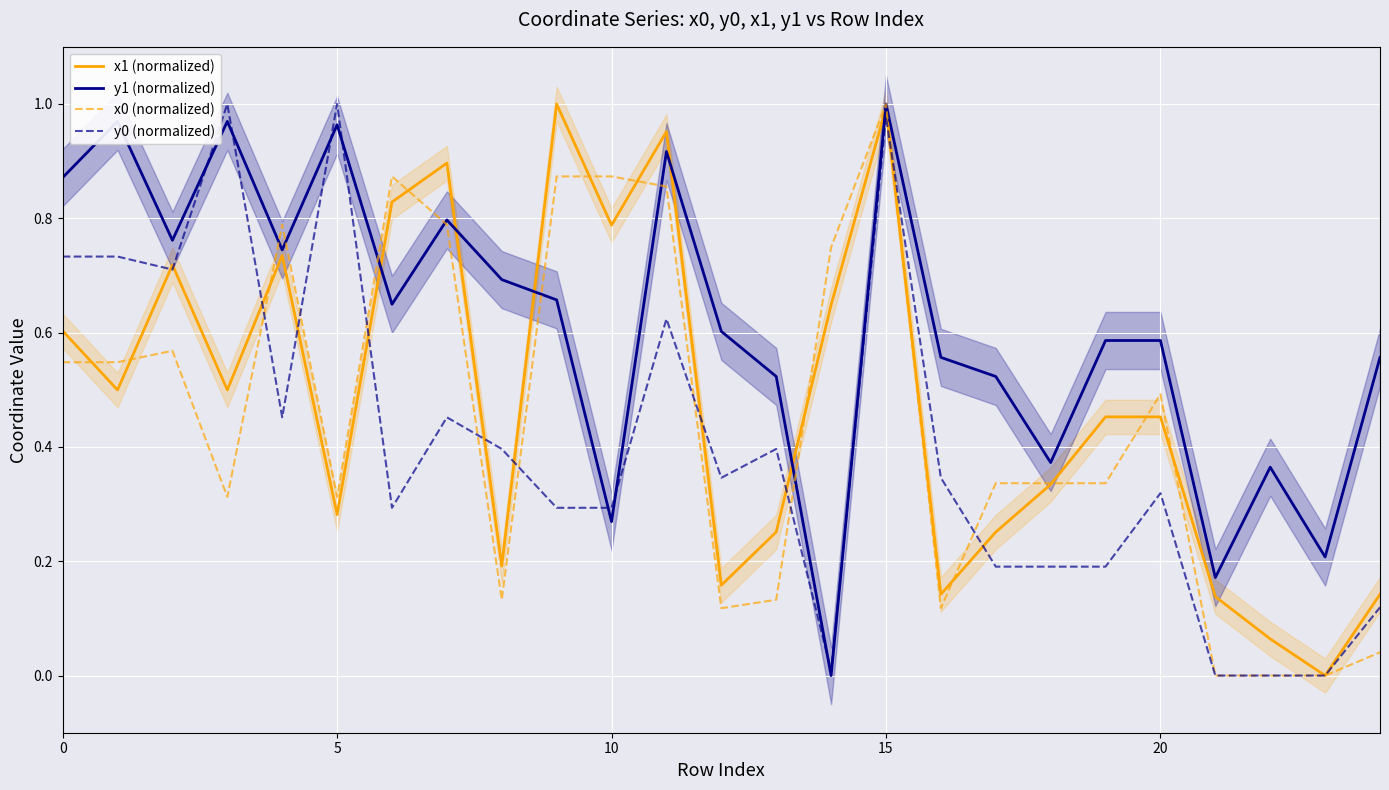

Read the x1 (normalized) value at 17.

0.3